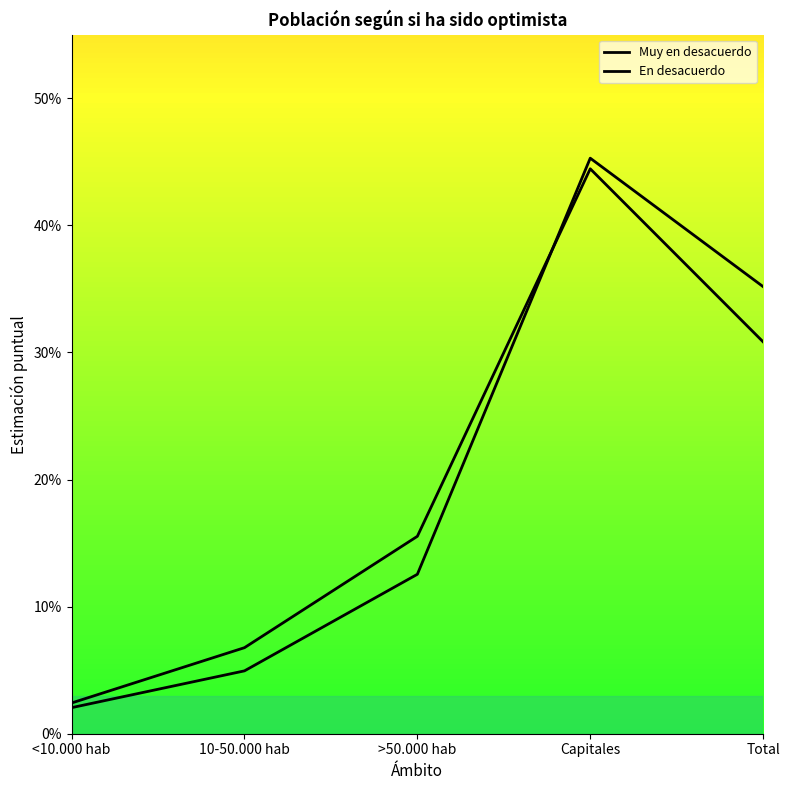

True or false: En desacuerdo has a value of 0.3 at Total.

True